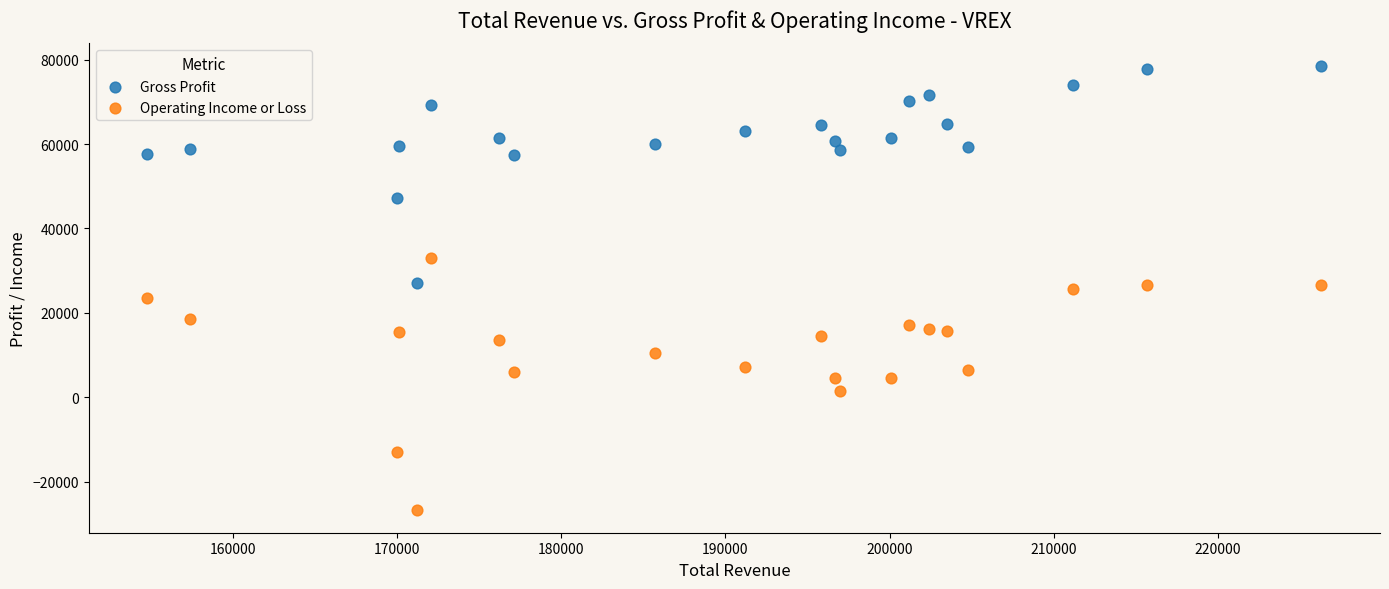

What is the X range (max minus min) for the scatter plot?

71500